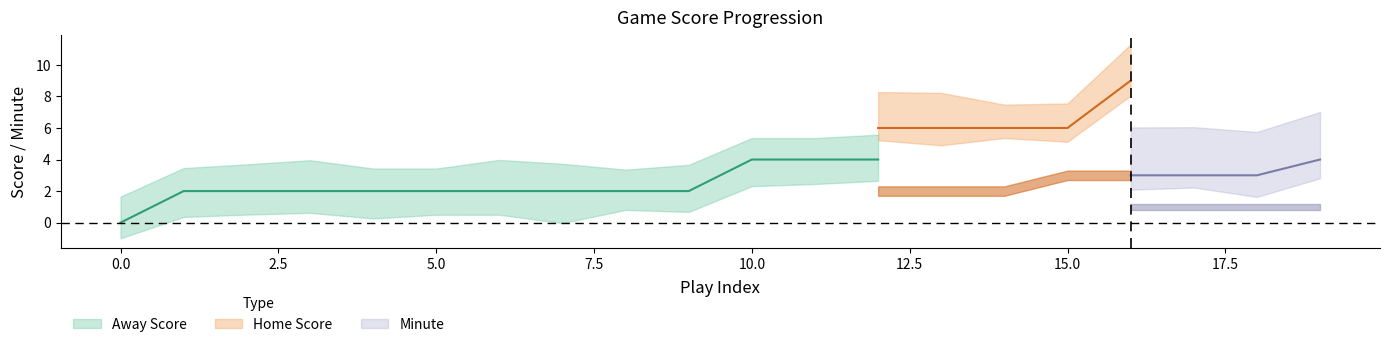

True or false: Away Score and Minute cross at least once.

False